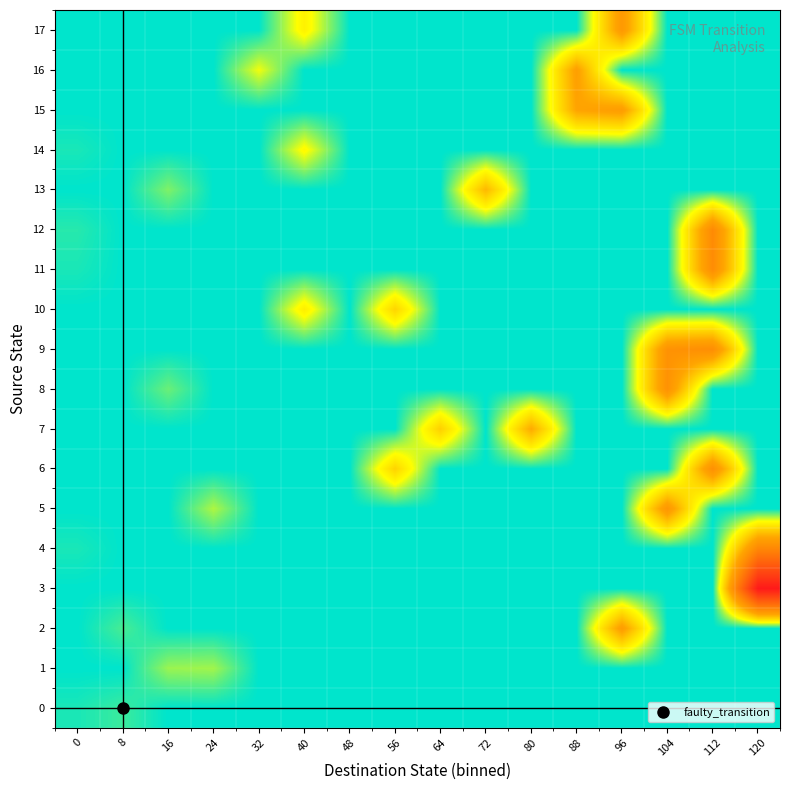

Count the number of categories in the chart.

16